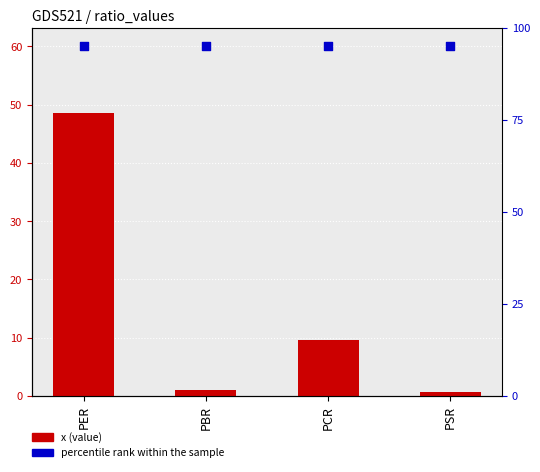

What is the total value across all series at PSR?

95.8